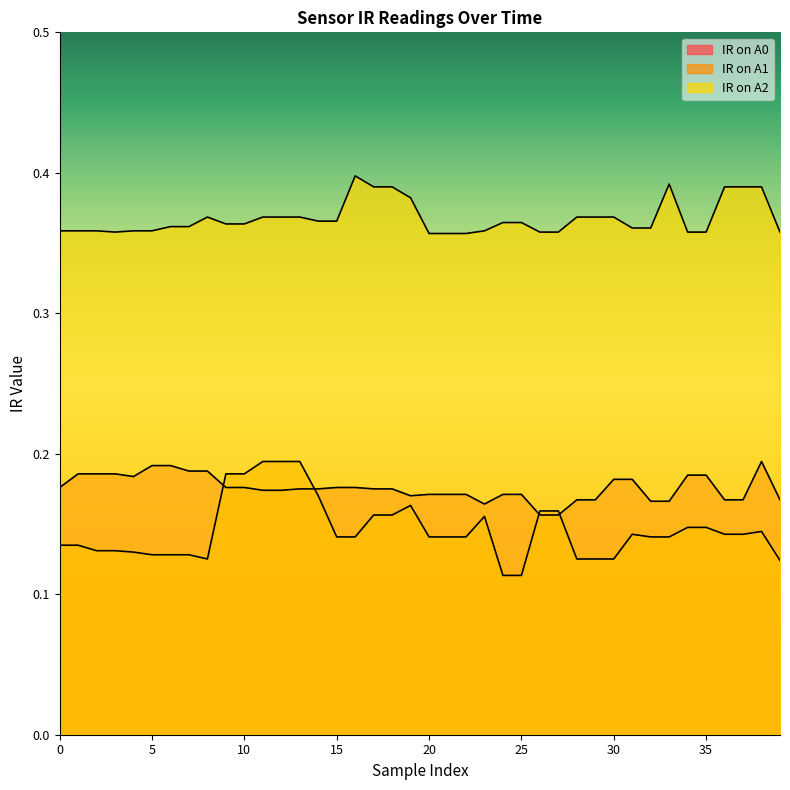

Is the value of IR on A1 at 18 greater than the value of IR on A2 at 14?

No